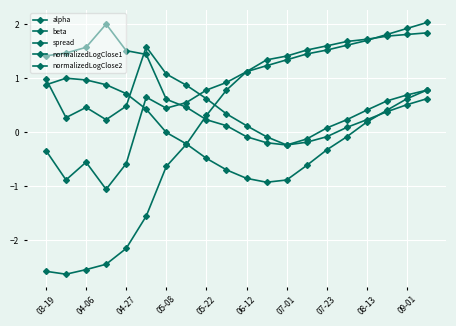

List the series in order of their peak value, highest first.

normalizedLogClose1, normalizedLogClose2, beta, spread, alpha